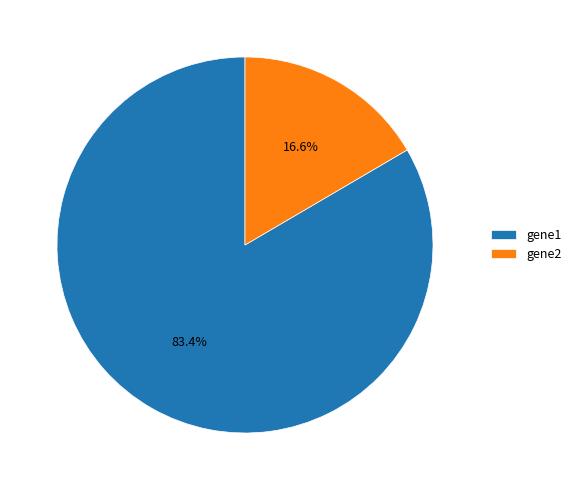

What percentage is the gene1 slice, to the nearest percent?

83%